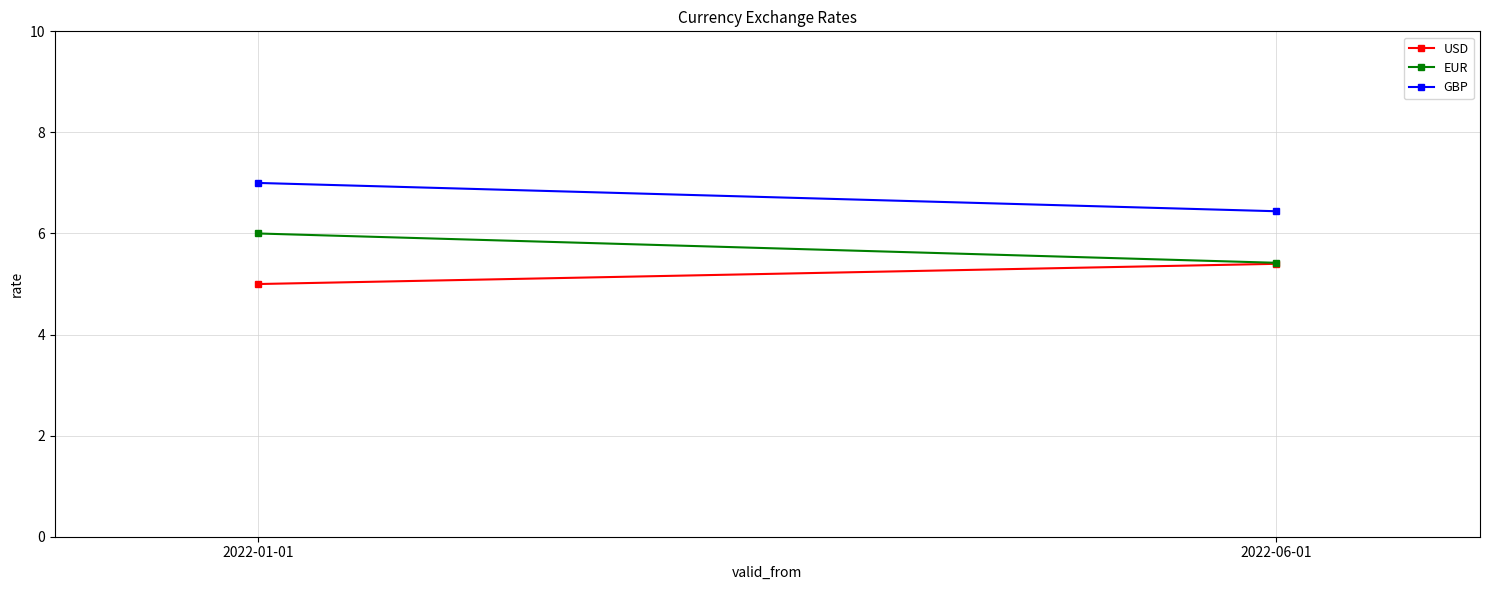

What are all the series names shown in the legend?

USD, EUR, GBP